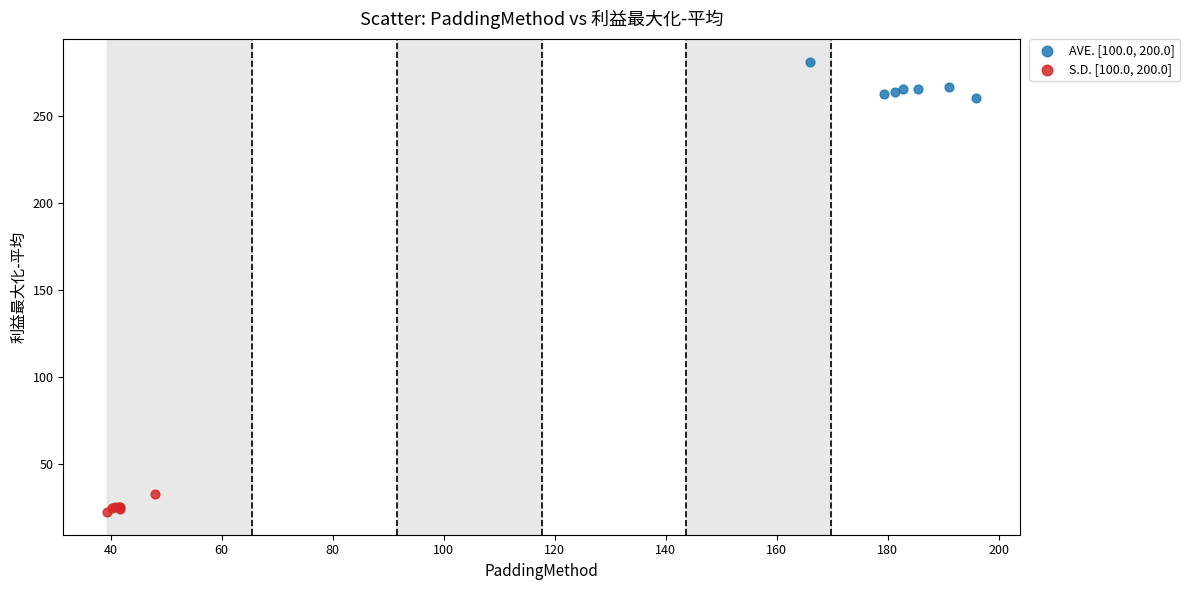

Which series reaches the minimum Y coordinate?

S.D. [100.0, 200.0]